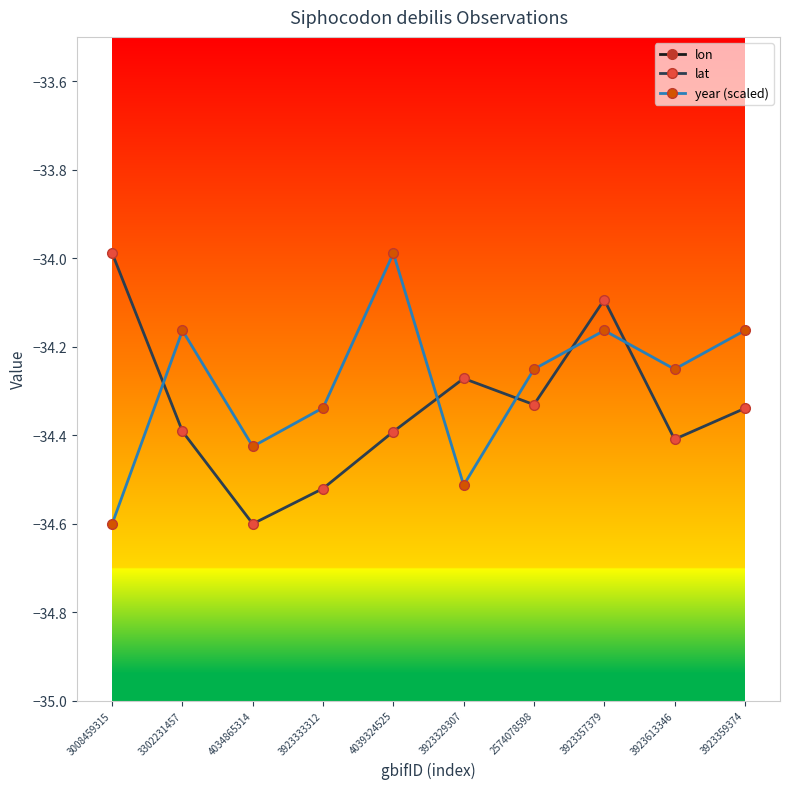

Where is the first local maximum for lon?

3923333312